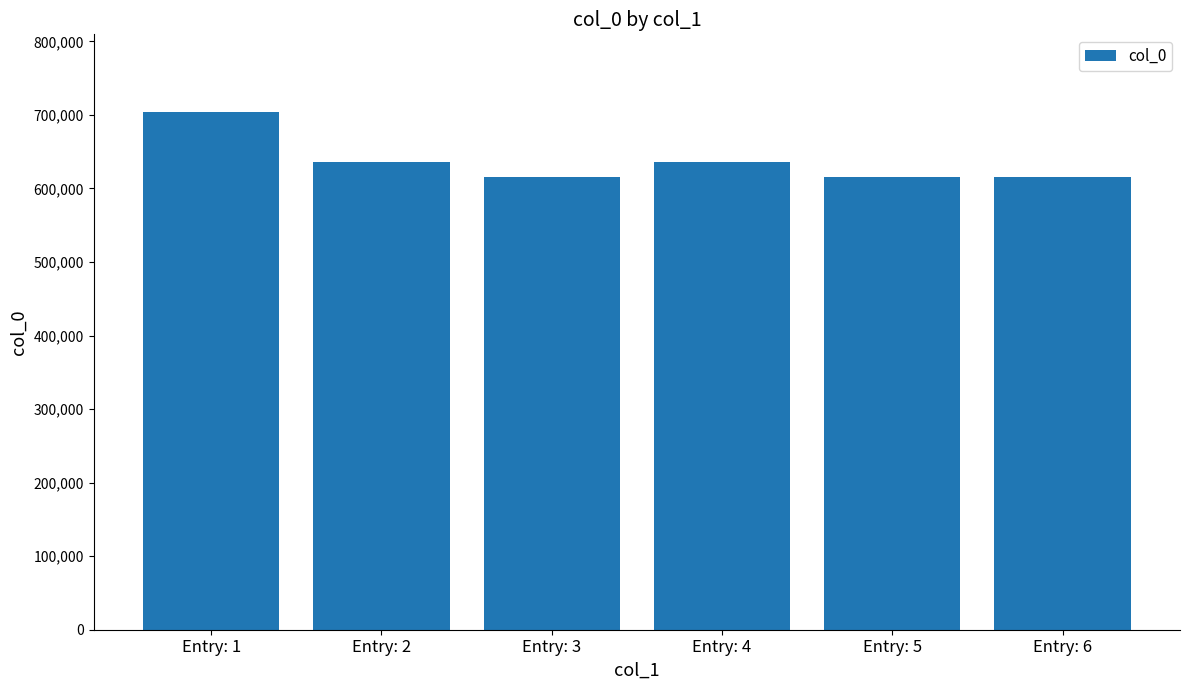

What is the value of the 4th bar from the left?

636529